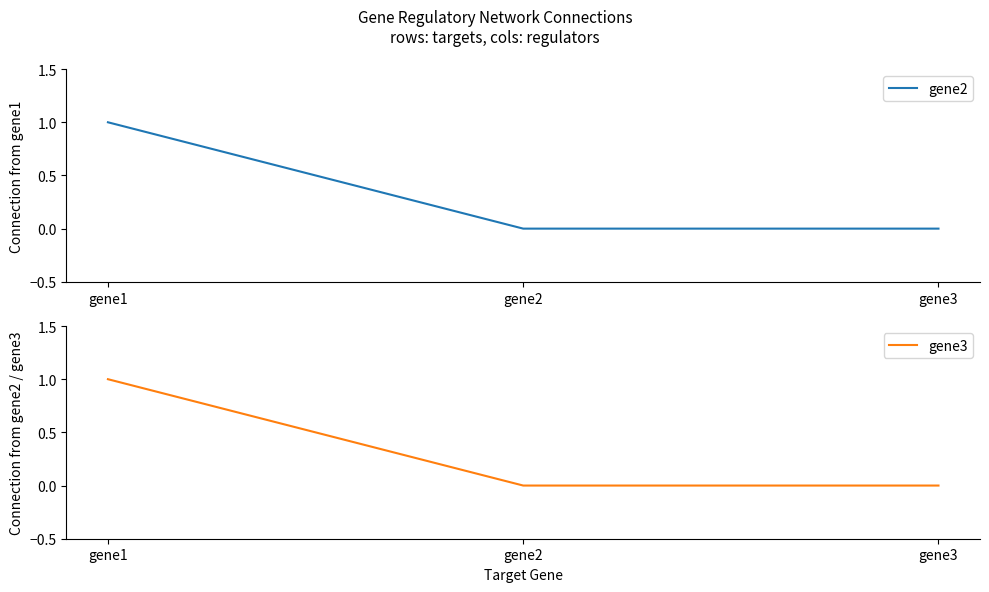

What are all the series names shown in the legend?

gene2, gene3